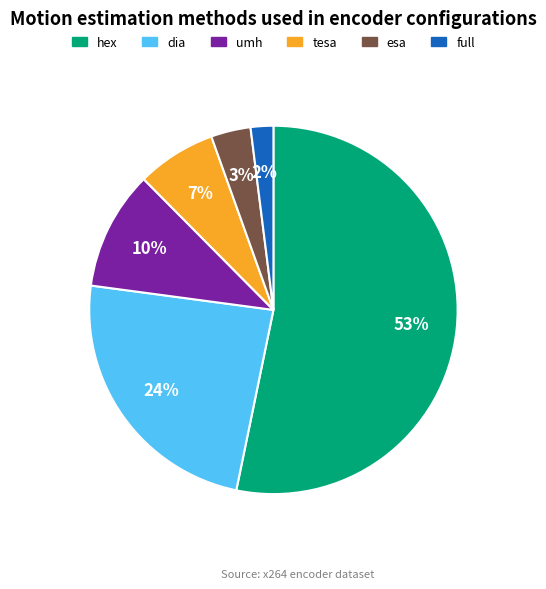

To the nearest percent, what is the average slice percentage?

17%